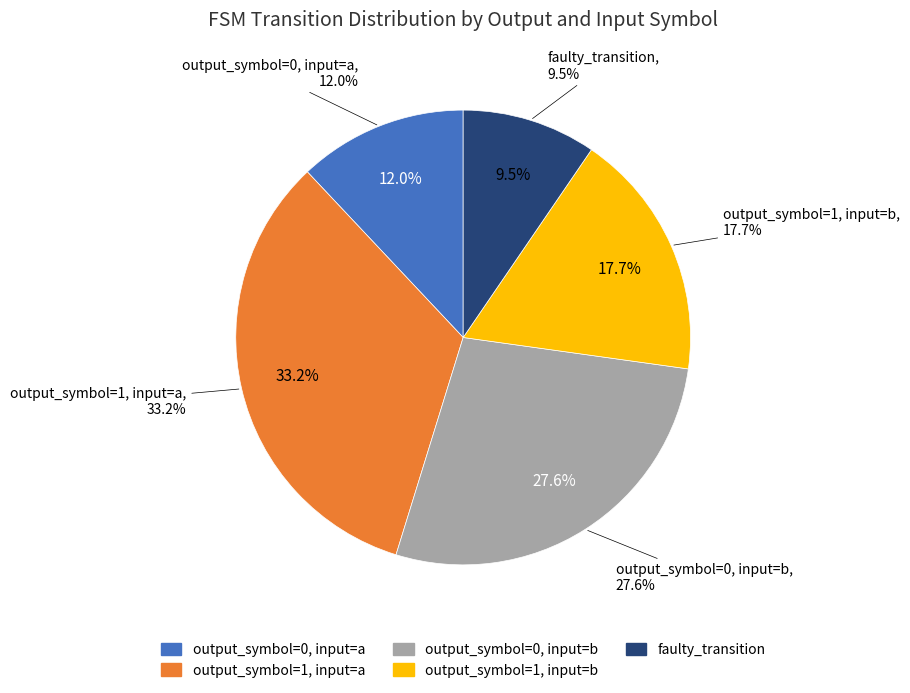

How many segments does this pie chart have?

5